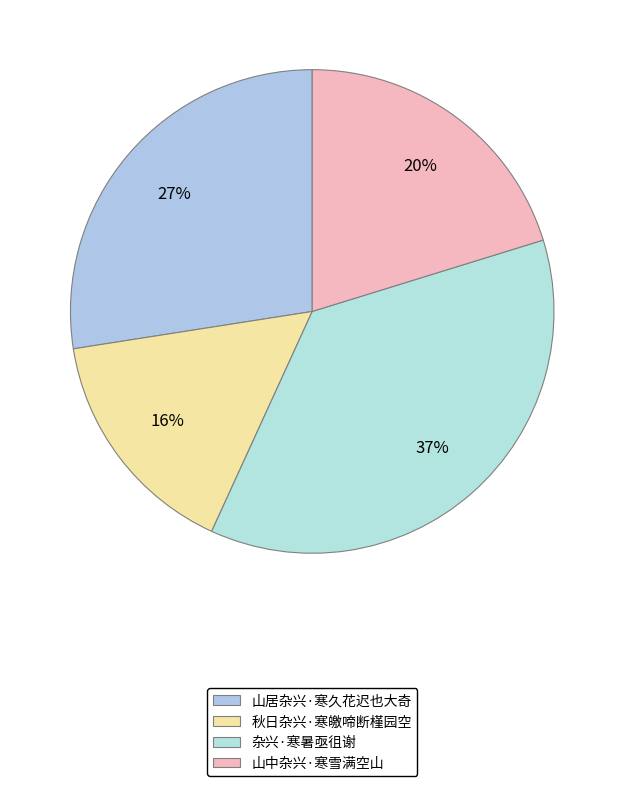

True or false: 山居杂兴·寒久花迟也大奇 accounts for 20% of the total.

False